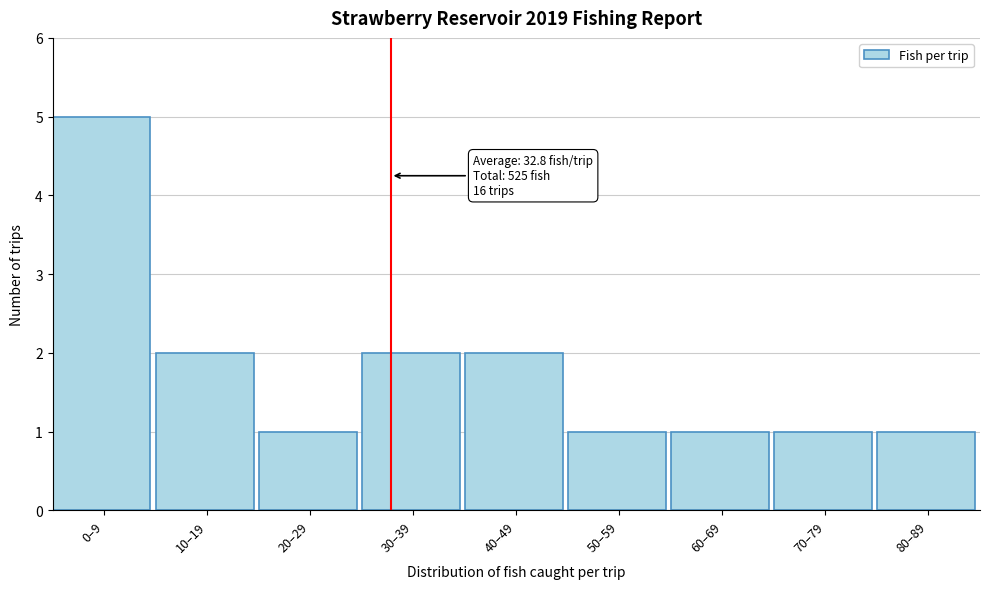

Reading left to right, extract all data points from this chart.

0–9=5	10–19=2	20–29=1	30–39=2	40–49=2	50–59=1	60–69=1	70–79=1	80–89=1